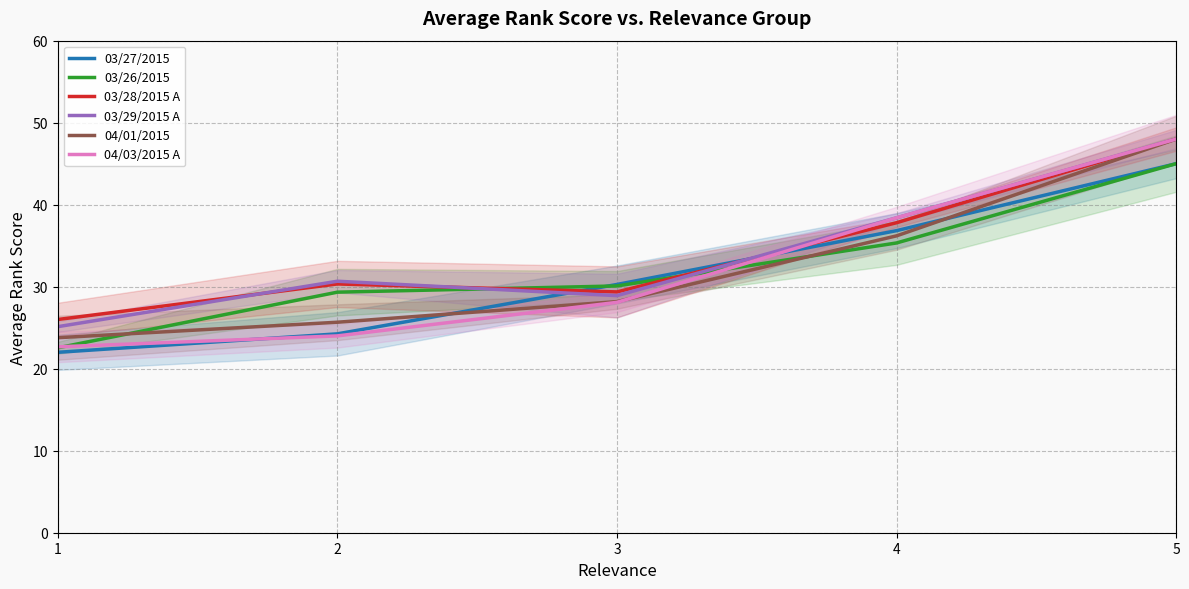

Is the value of 03/26/2015 at 4 greater than the value of 04/03/2015 A at 1?

Yes